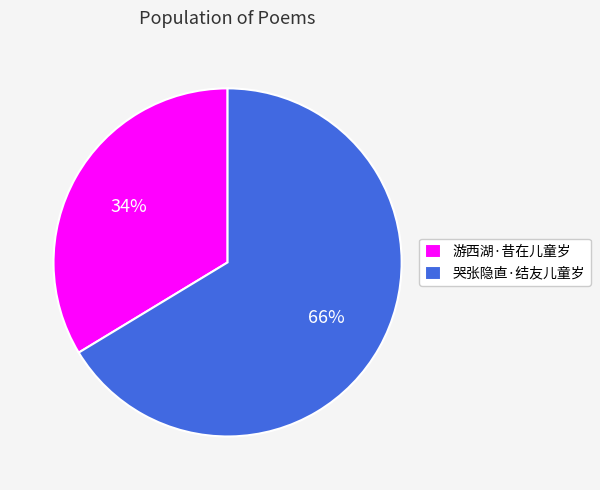

Count the number of slices in the pie.

2